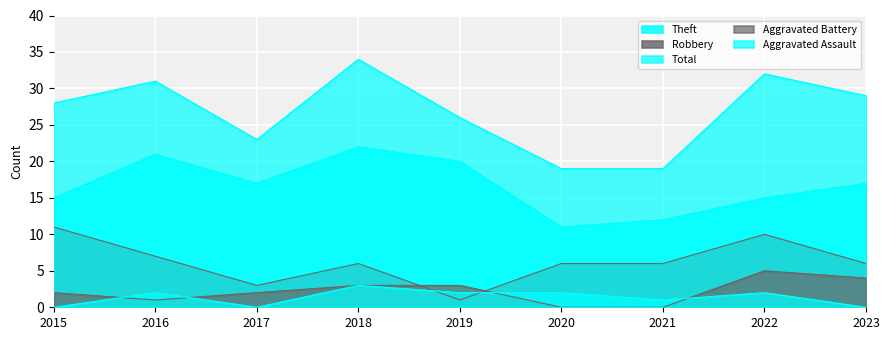

True or false: Aggravated Assault has a value of 4 at 2016.

False